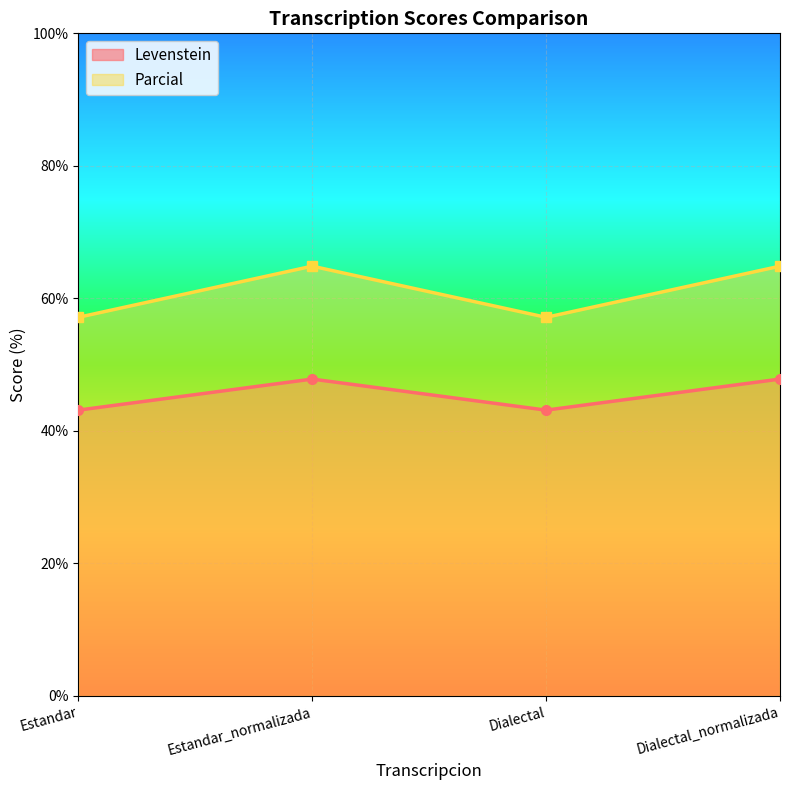

True or false: Levenstein and Parcial intersect in this chart.

False